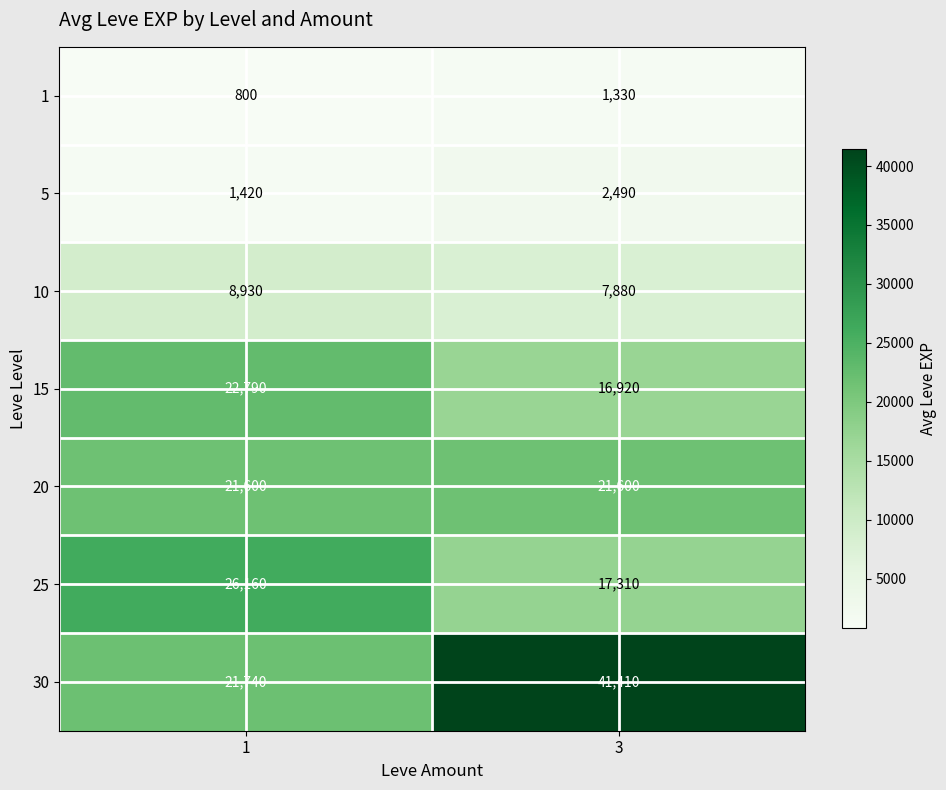

What is the highest value of the 20 series?

21600